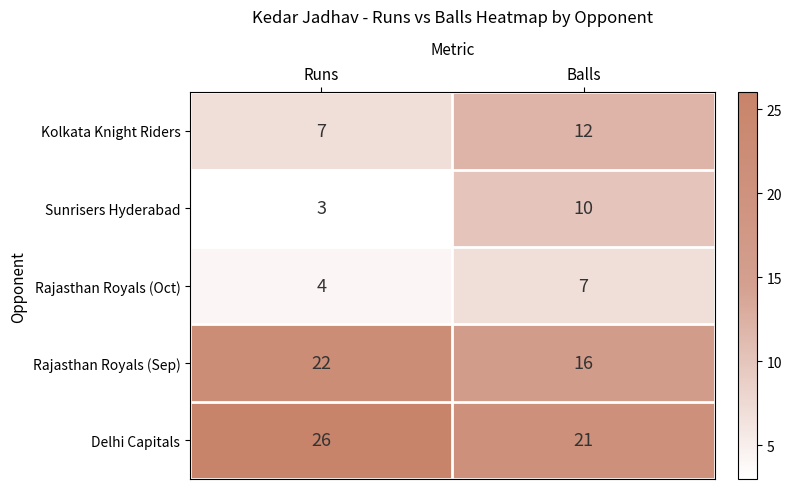

At which category does the chart reach its peak across all series?

Runs